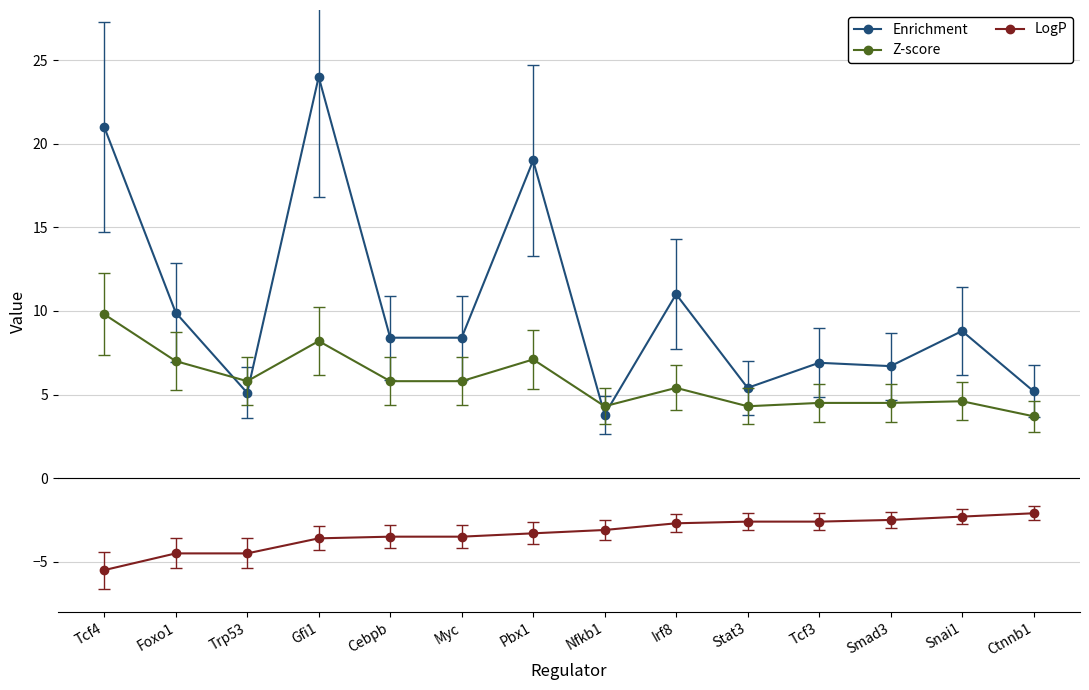

Does the chart display data point markers on the line(s)?

Yes